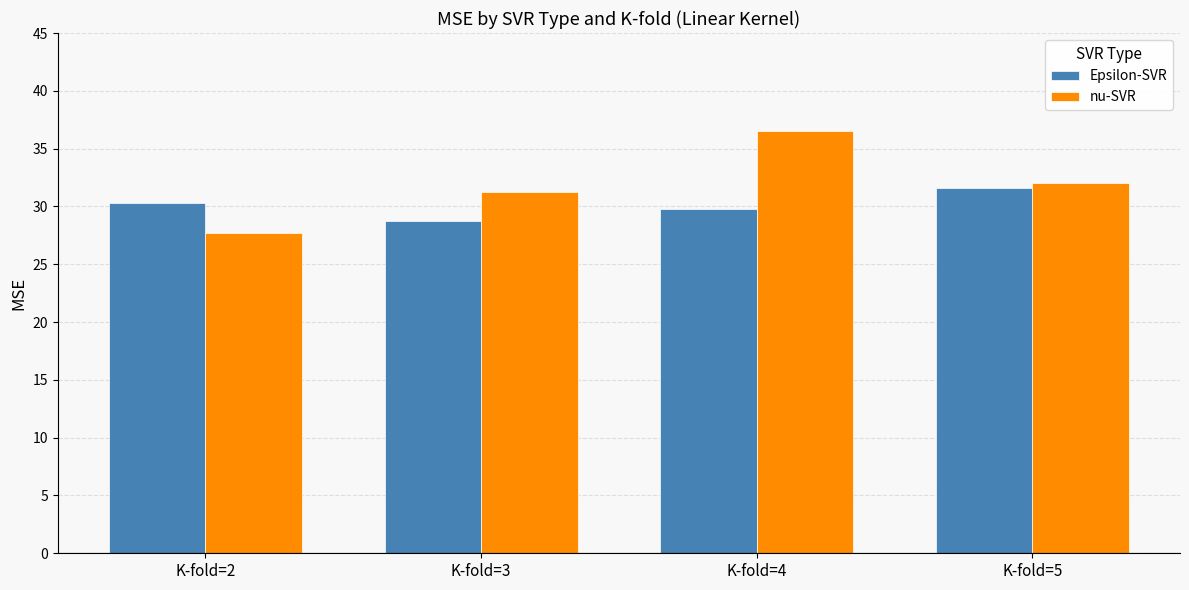

How many bars are there in total?

8